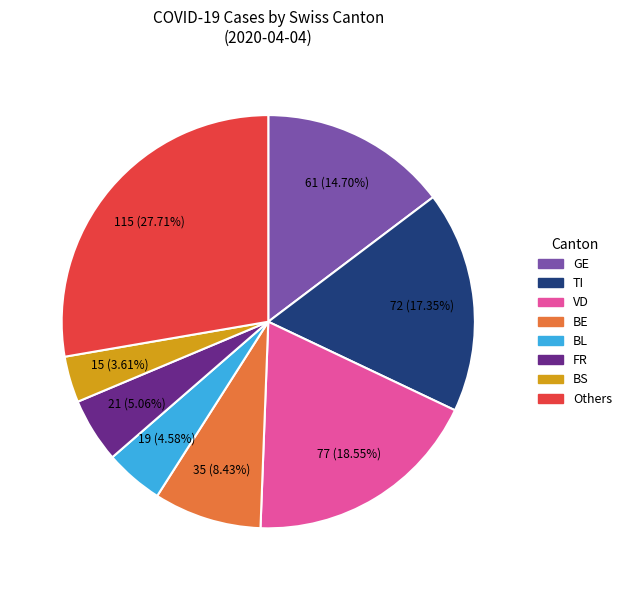

Does any single category account for the majority?

No